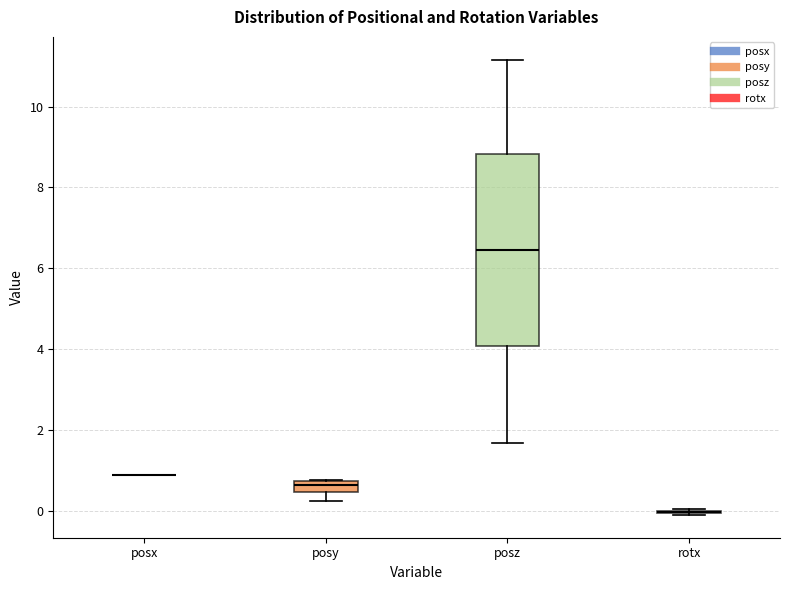

Where does the median line of the box for posy sit on the y-axis? The values are not printed on the chart, so give them approximately, as read against the axis.

0.6